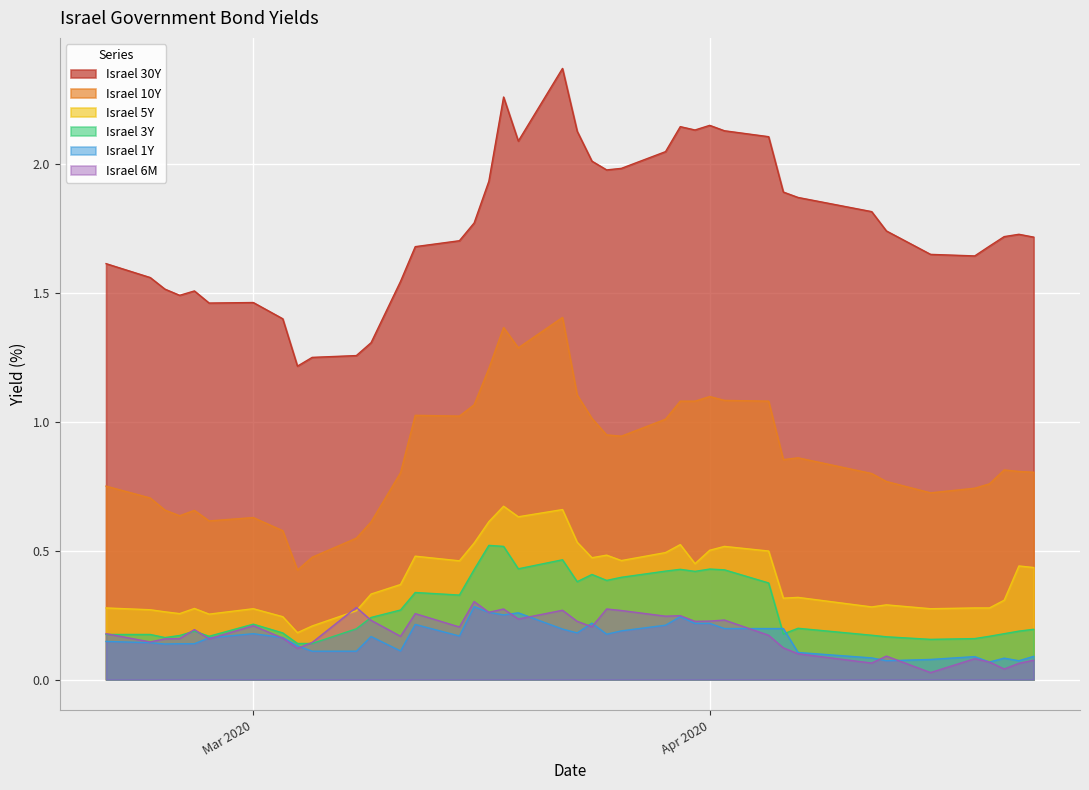

The Israel 30Y series shows 0.5 at Apr 2020. True or false?

False